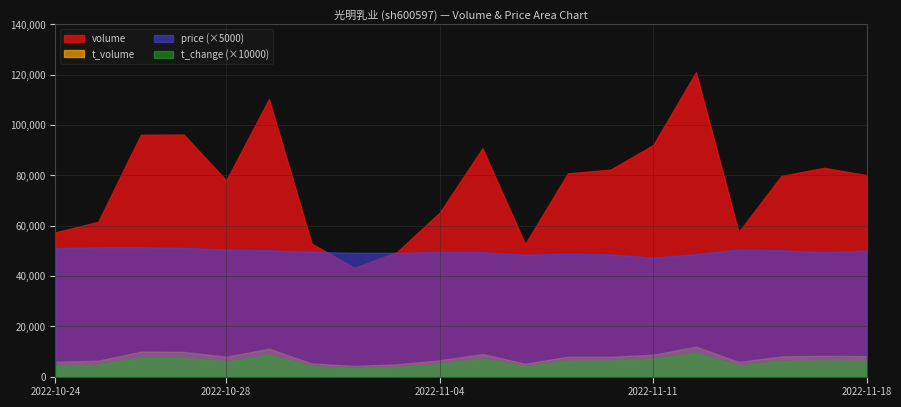

What are all the series names shown in the legend?

volume, t_volume, price (×5000), t_change (×10000)